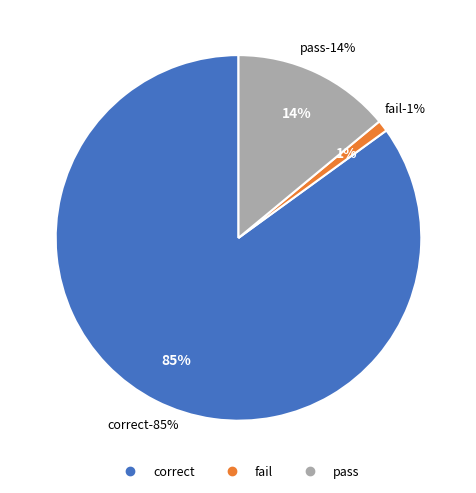

True or false: pass accounts for 26% of the total.

False